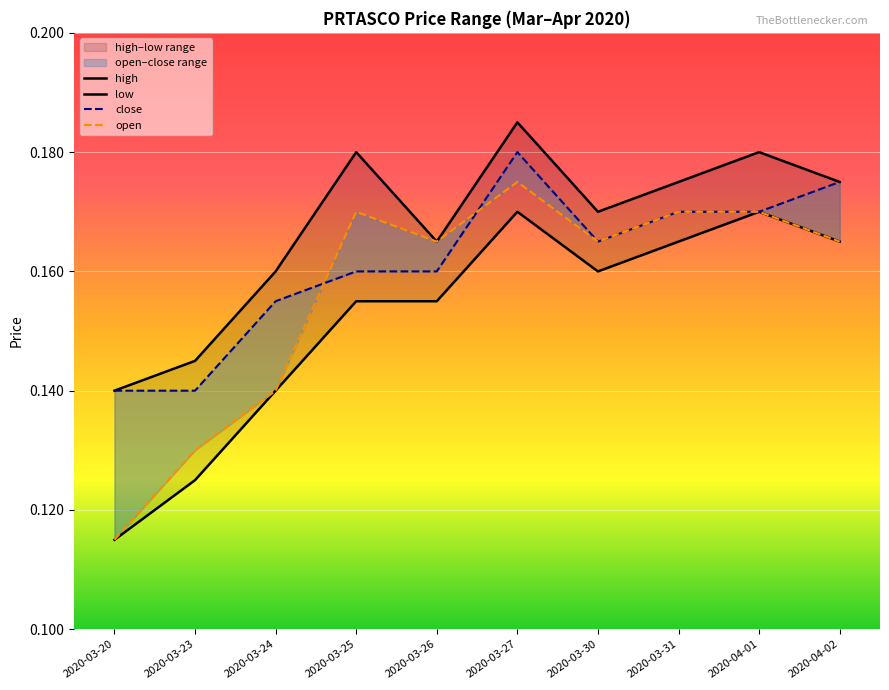

What is the sum of the open values at 2020-03-31 and 2020-03-30?

0.3